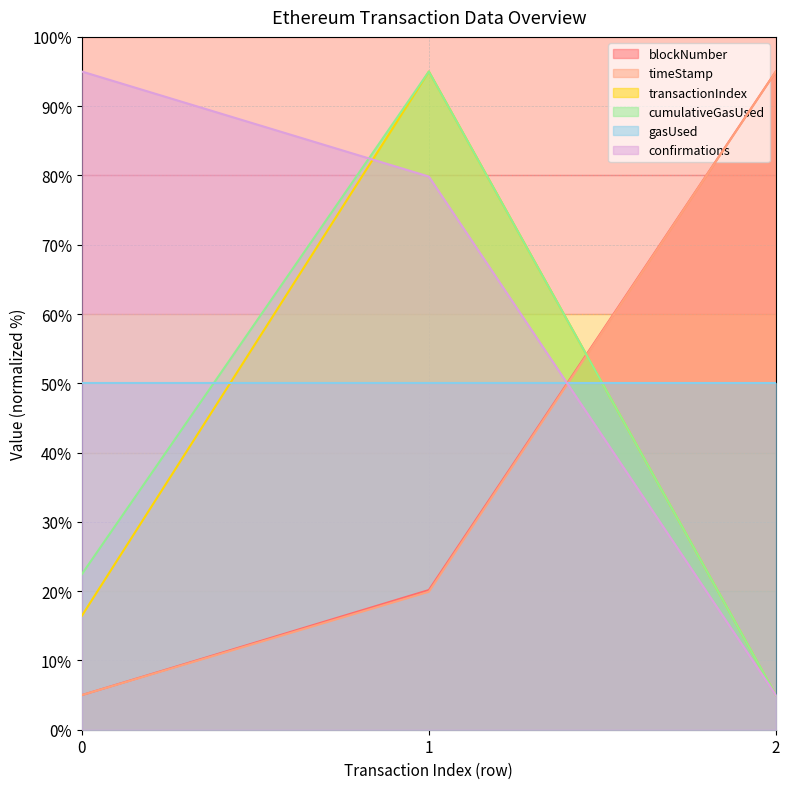

What is the lowest value of the transactionIndex series?

5.0